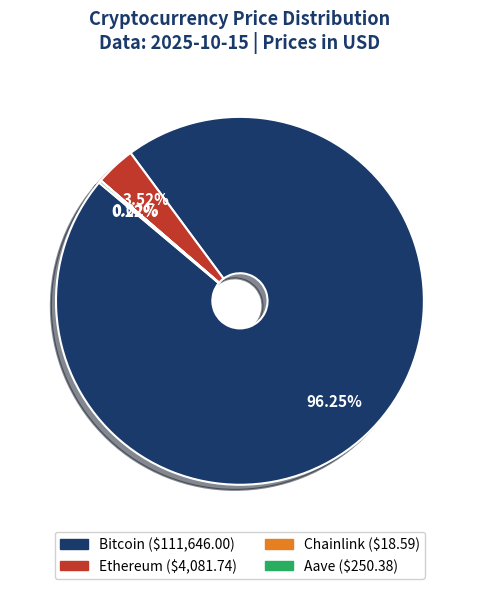

Which slice is the largest?

Bitcoin